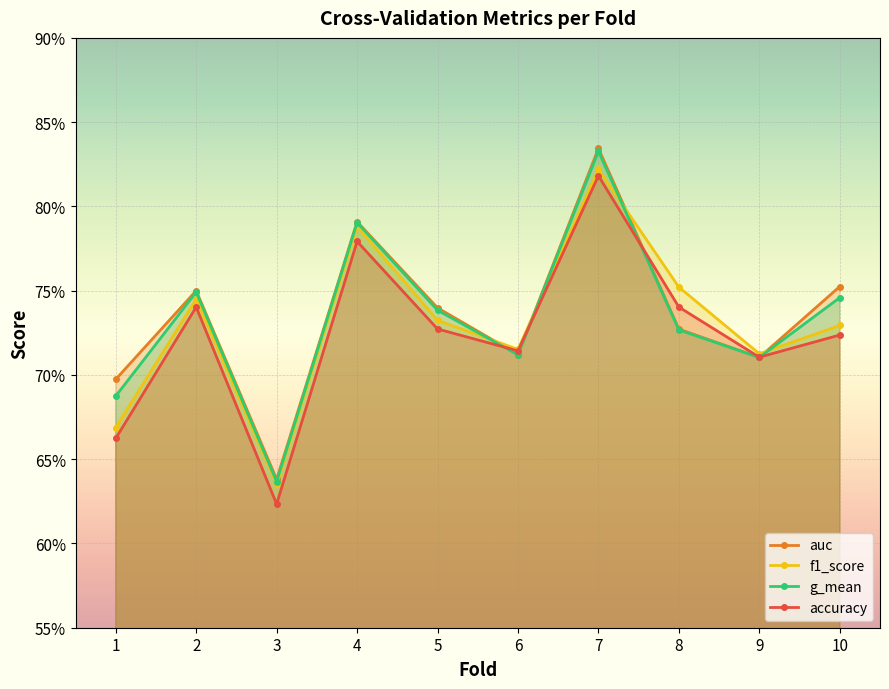

List the series in order of their overall mean, highest first.

auc, g_mean, f1_score, accuracy